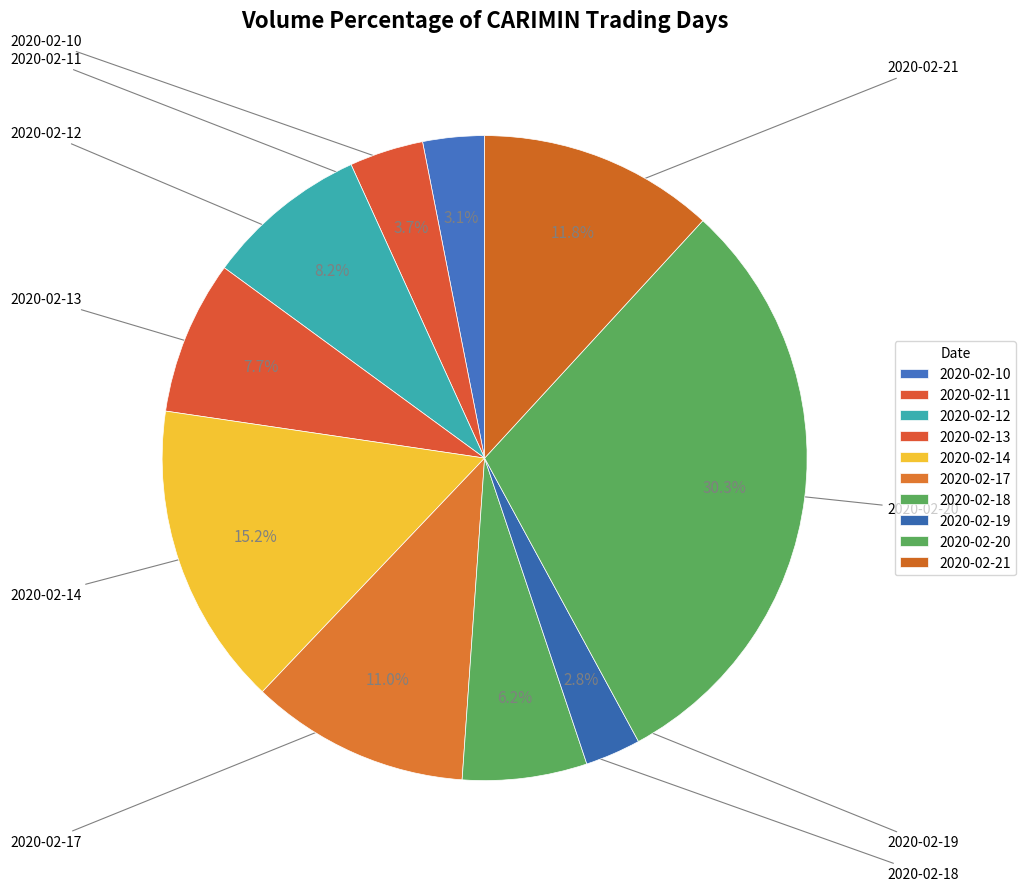

Count the number of slices in the pie.

10